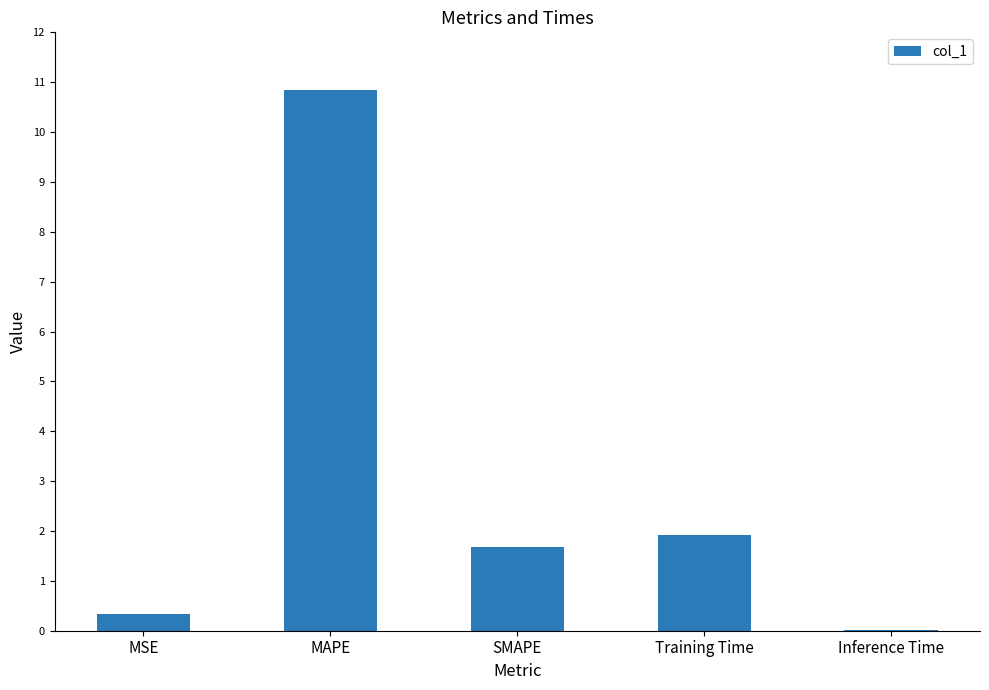

The value at MSE is 0.3. True or false?

True